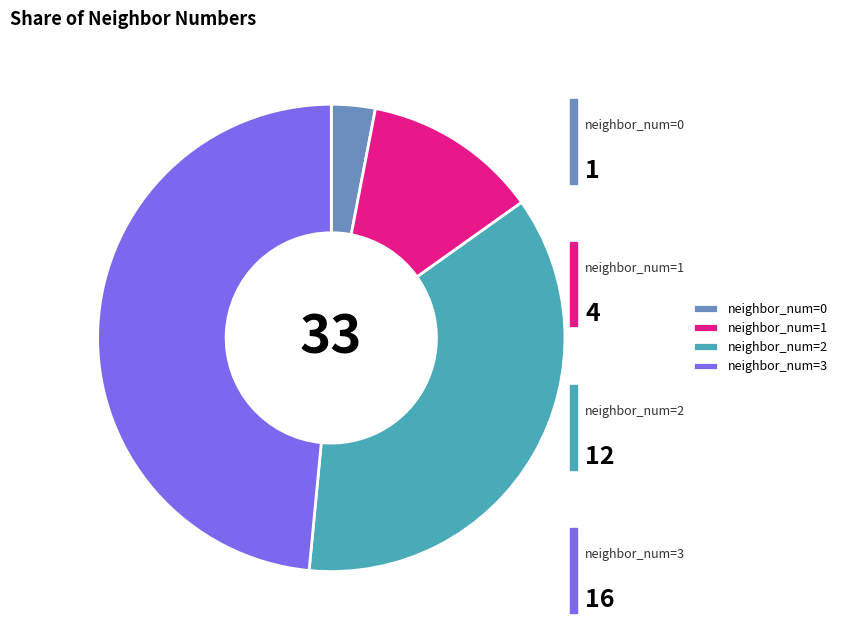

Rank the categories by value from highest to lowest.

neighbor_num=3, neighbor_num=2, neighbor_num=1, neighbor_num=0